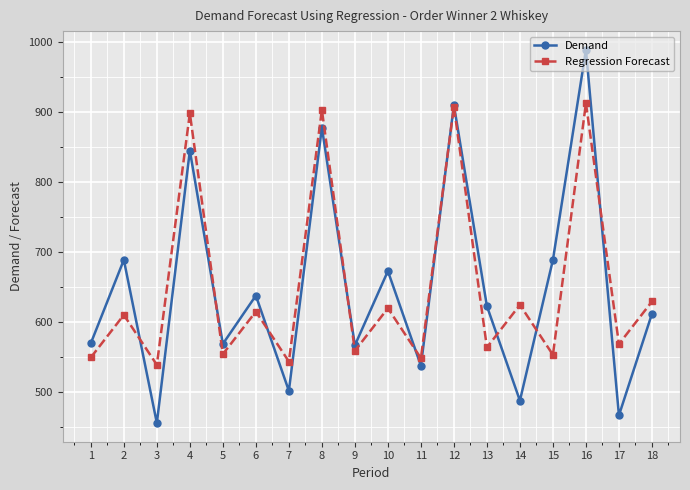

What is the difference between the highest and lowest values at 10?

53.0